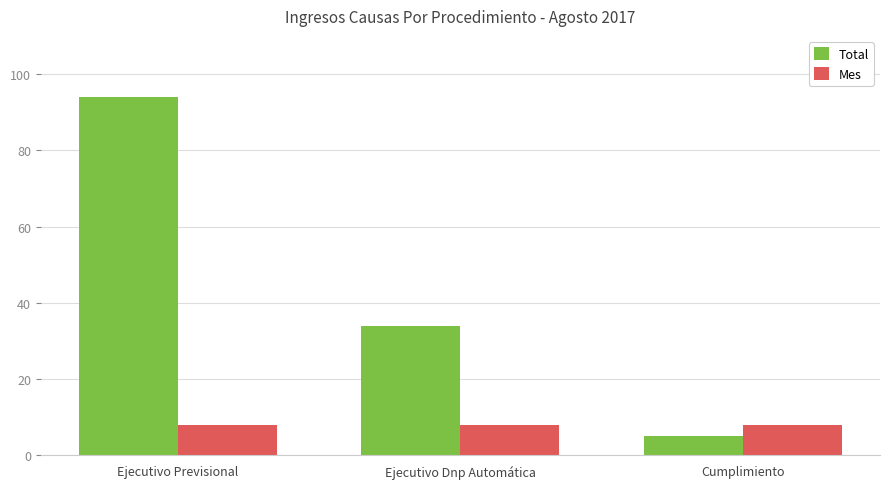

What is the label of the 2nd bar from the left?

Ejecutivo Dnp Automática